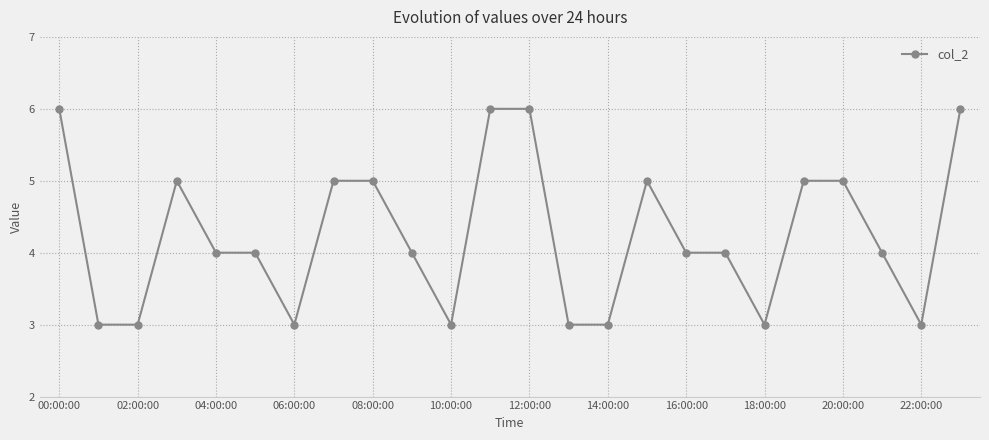

Reading right to left, what are all the values shown in this chart?

6	3	4	5	5	3	4	4	5	3	3	6	6	3	4	5	5	3	4	4	5	3	3	6